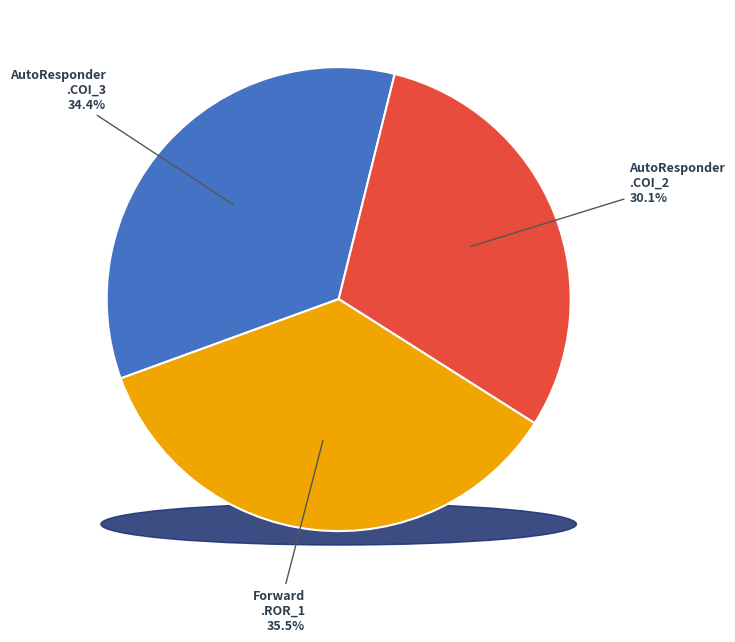

To the nearest percent, what is the average slice percentage?

33%